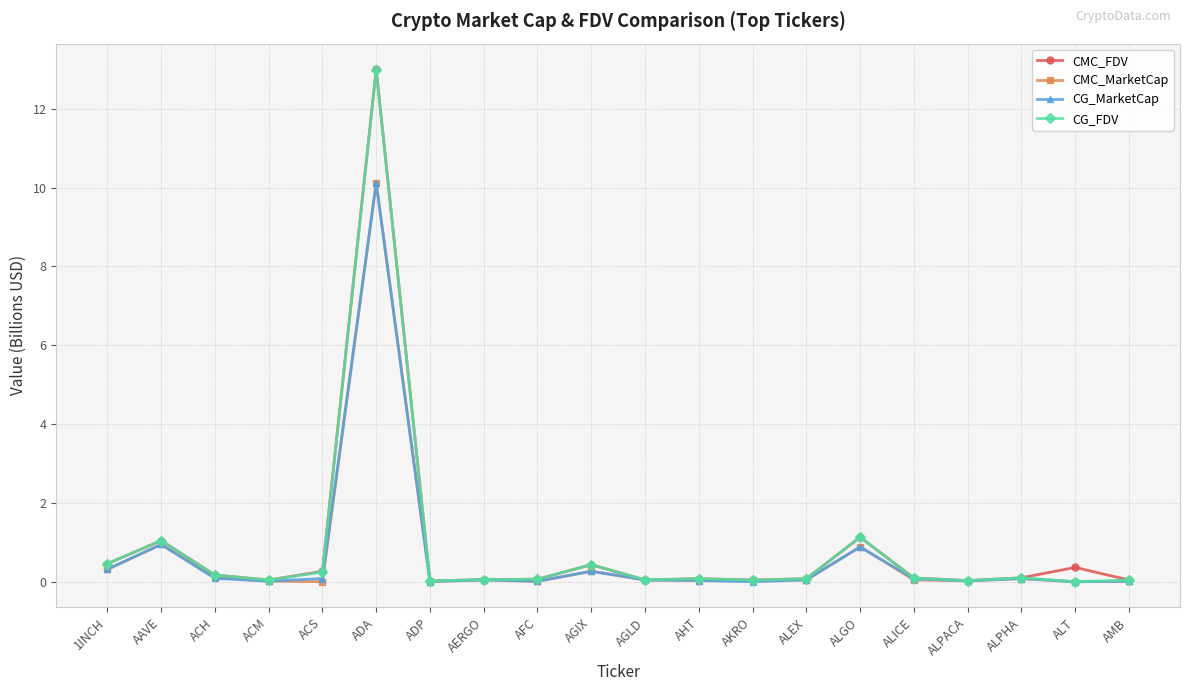

What is the difference between the second highest and minimum values in the CG_MarketCap series?

0.9